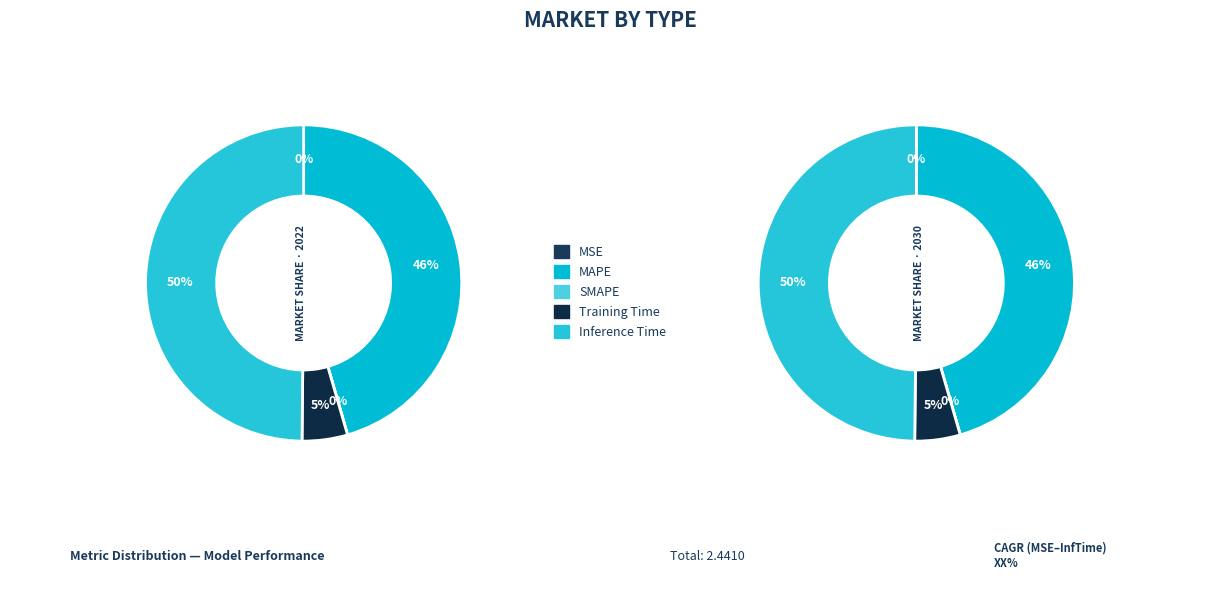

To the nearest percent, what portion does Training Time represent?

5%